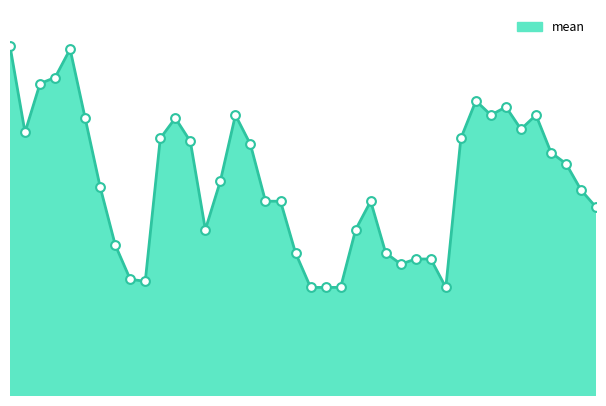

Does the chart have visible grid lines?

No